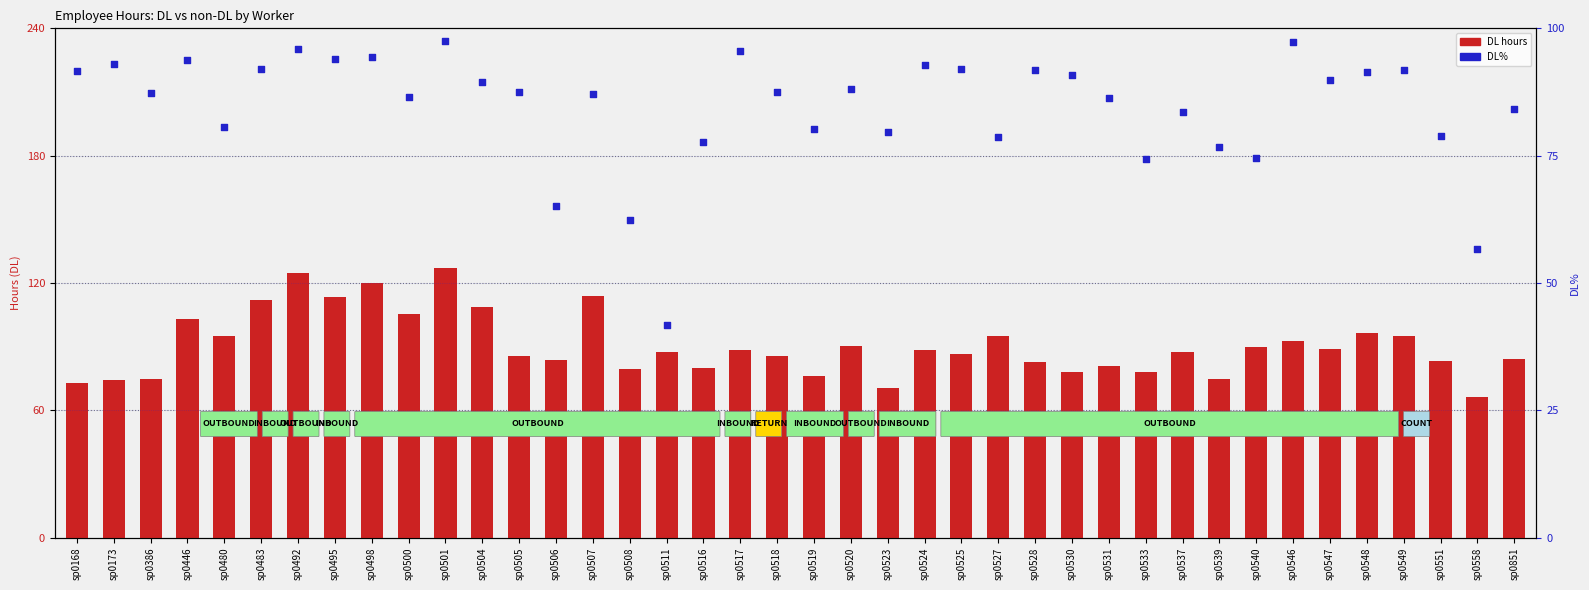

Which series contains the highest Y value?

DL hours